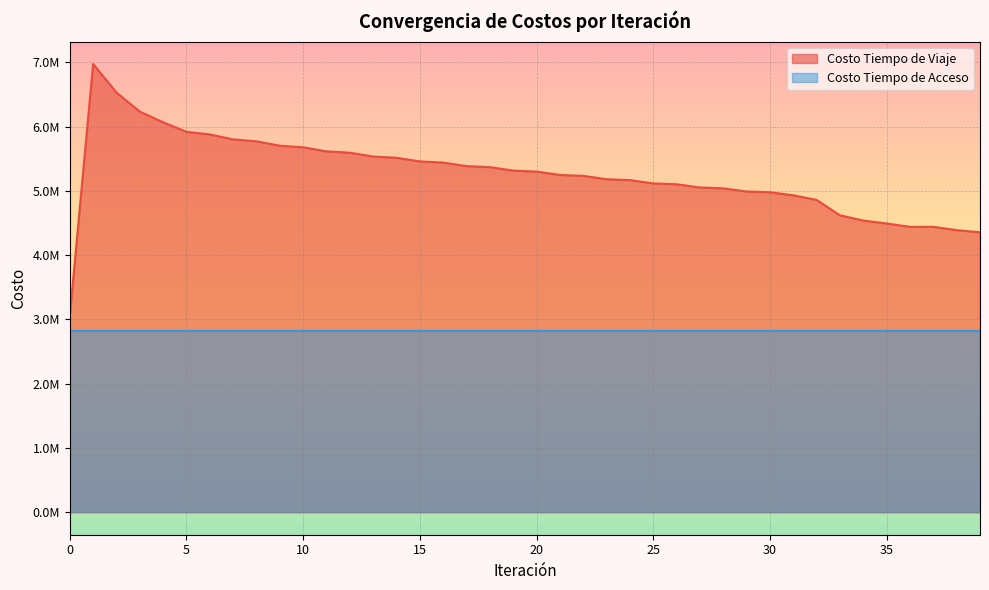

What is the value of the 2nd point from the left?

6973163.7